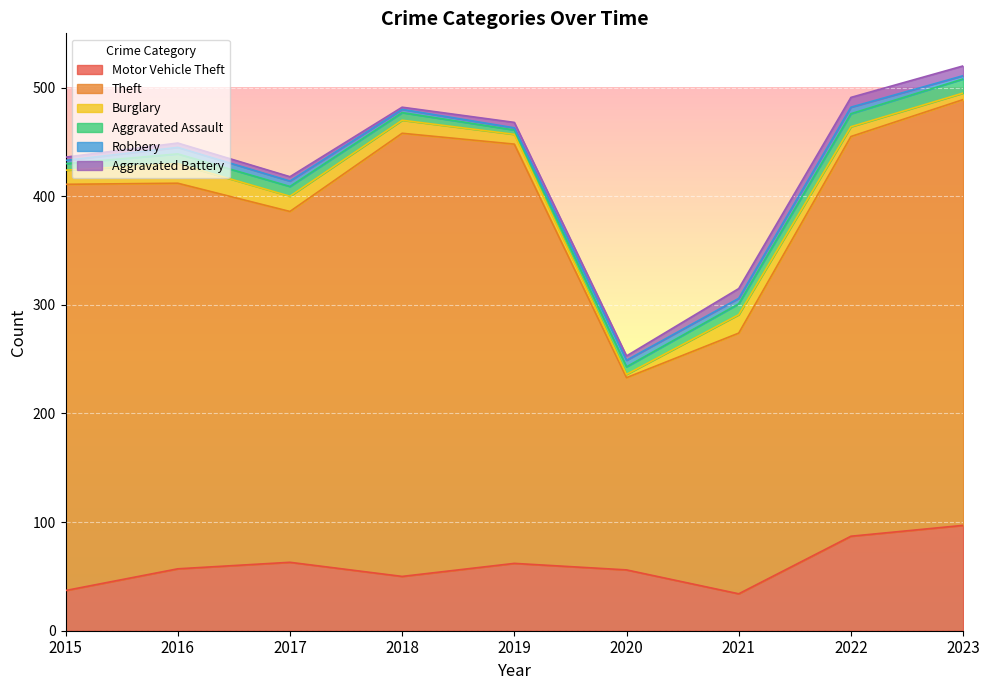

Between 2021 and 2015, which is larger?

2015